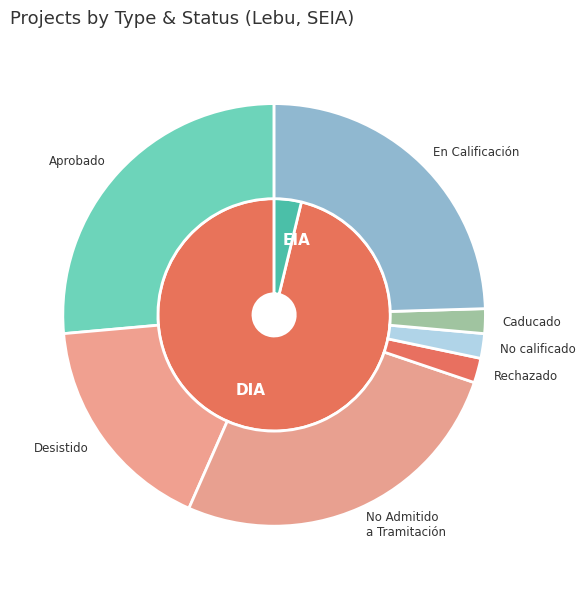

What percentage do DIA and EIA together represent?

100.0%